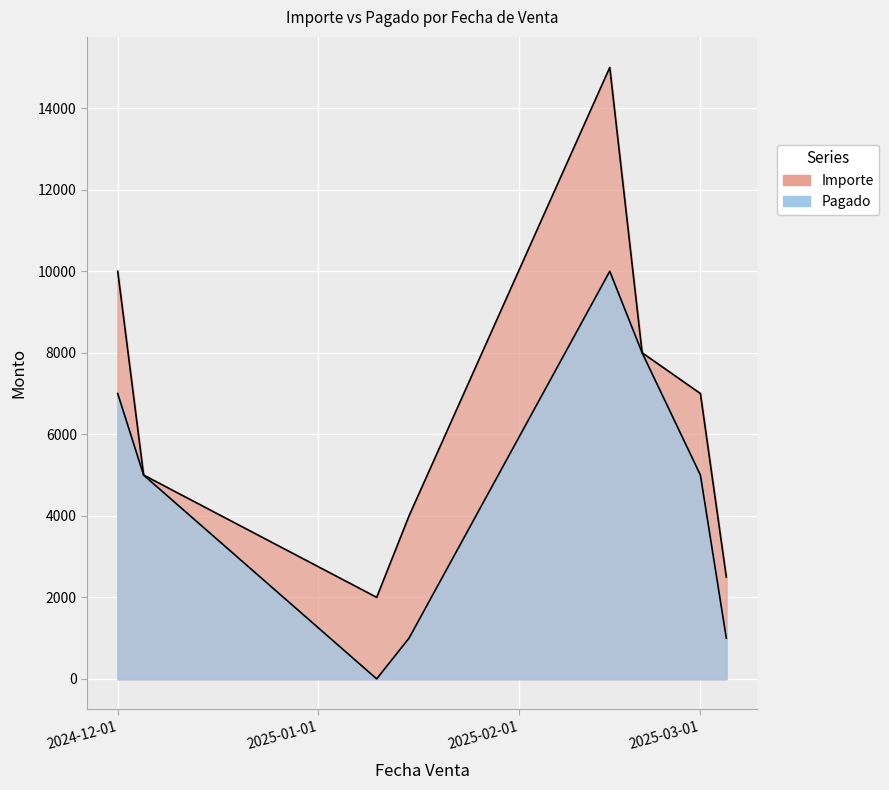

At how many categories does at least one series exceed 5730?

4